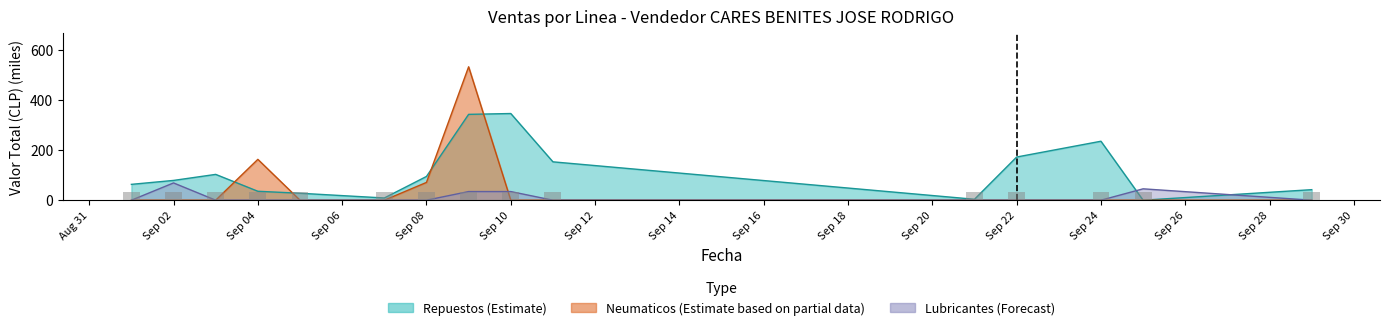

Which series has the largest range (max minus min)?

Neumaticos